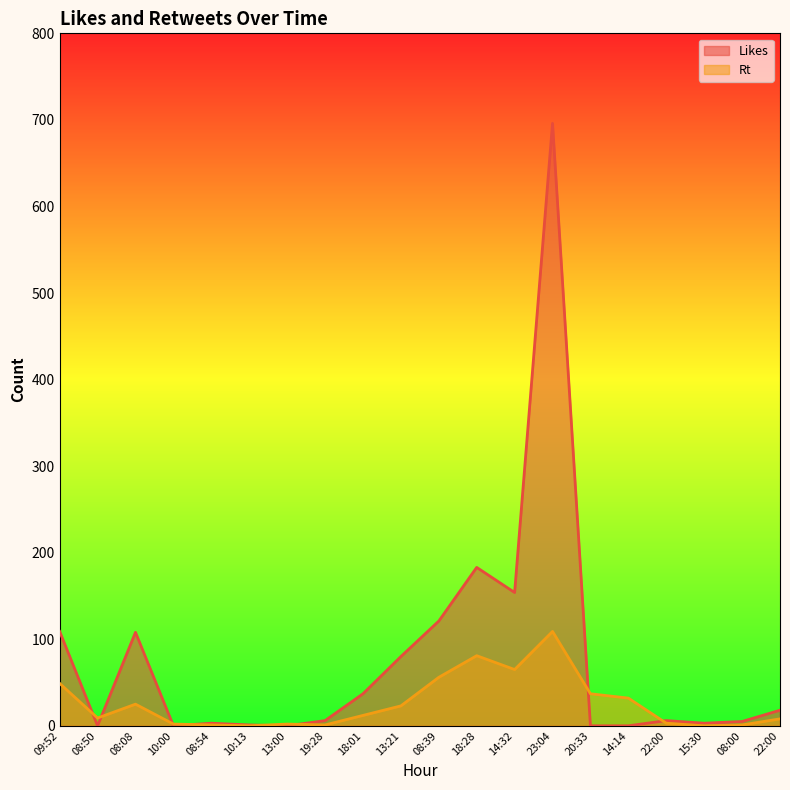

At which label does Rt reach its peak?

23:04